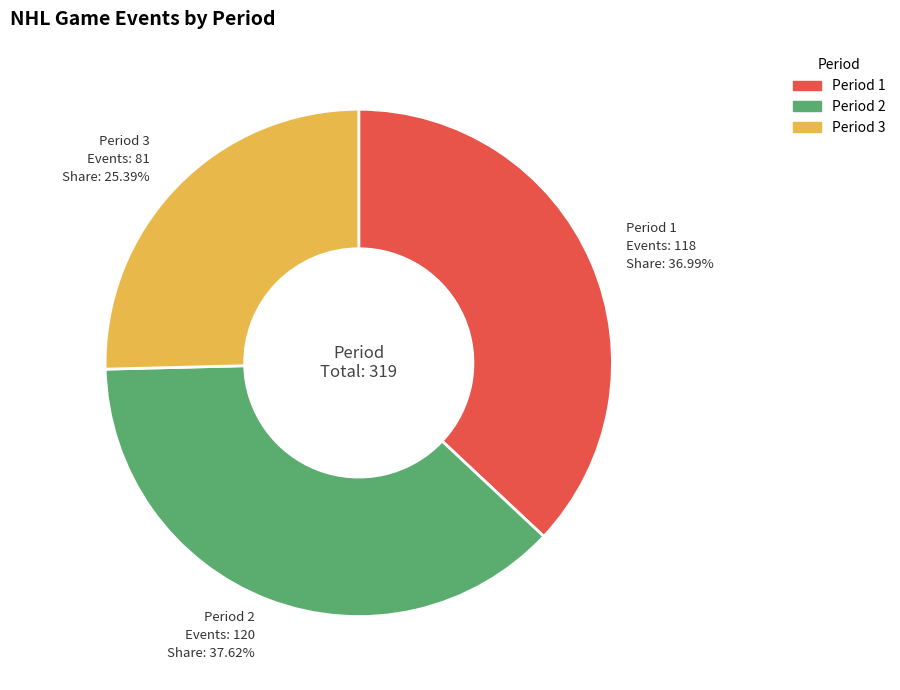

Does Period 1 account for over 50% of the chart?

No